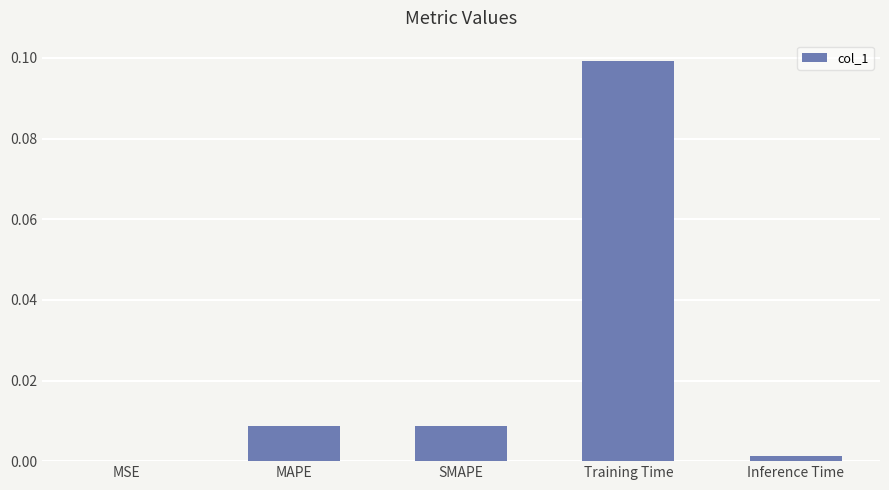

True or false: the data shows 0.0 at MAPE.

True